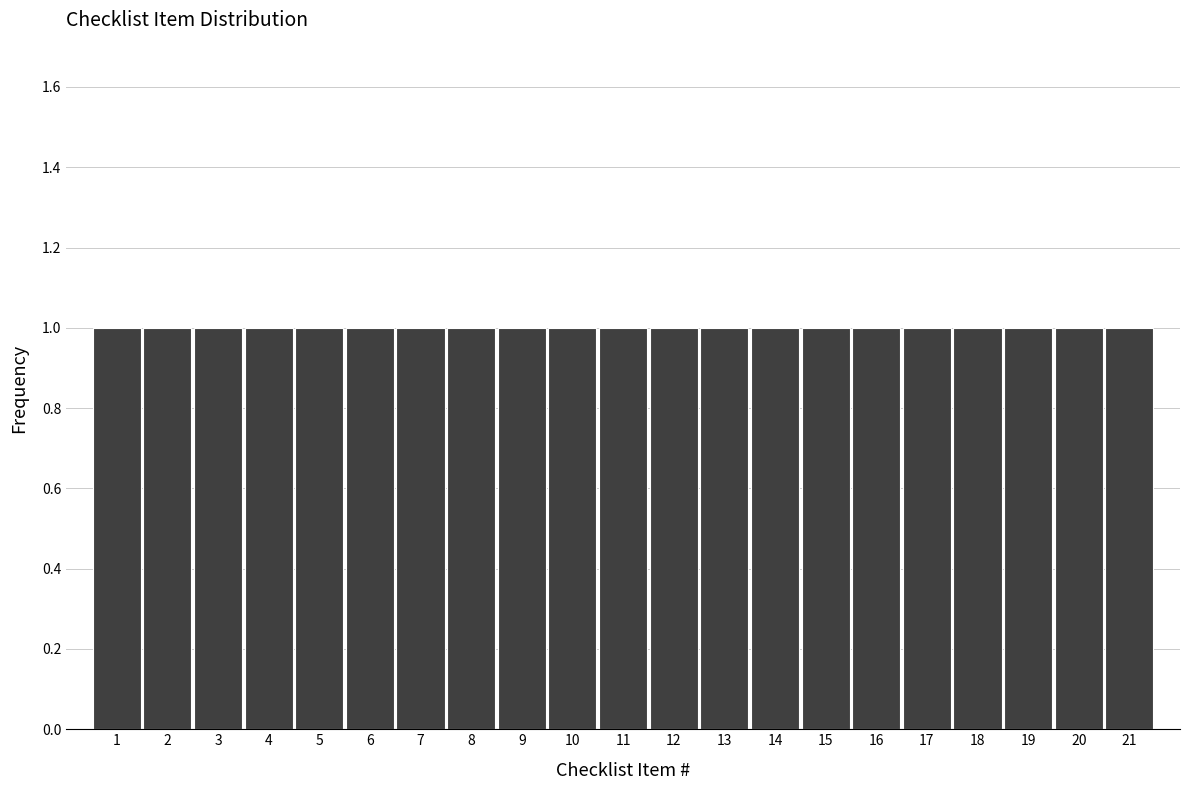

What is the height of the bar covering 11.5 to 12.5 on the x-axis? The values are not printed on the chart, so give them approximately, as read against the axis.

1